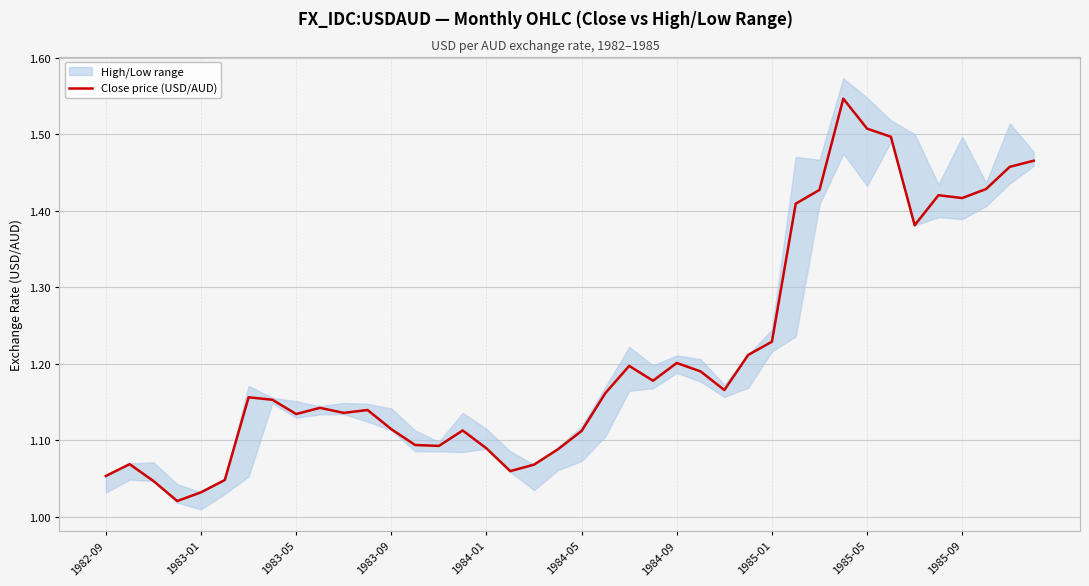

What is the difference between the second highest and second lowest values?

0.5